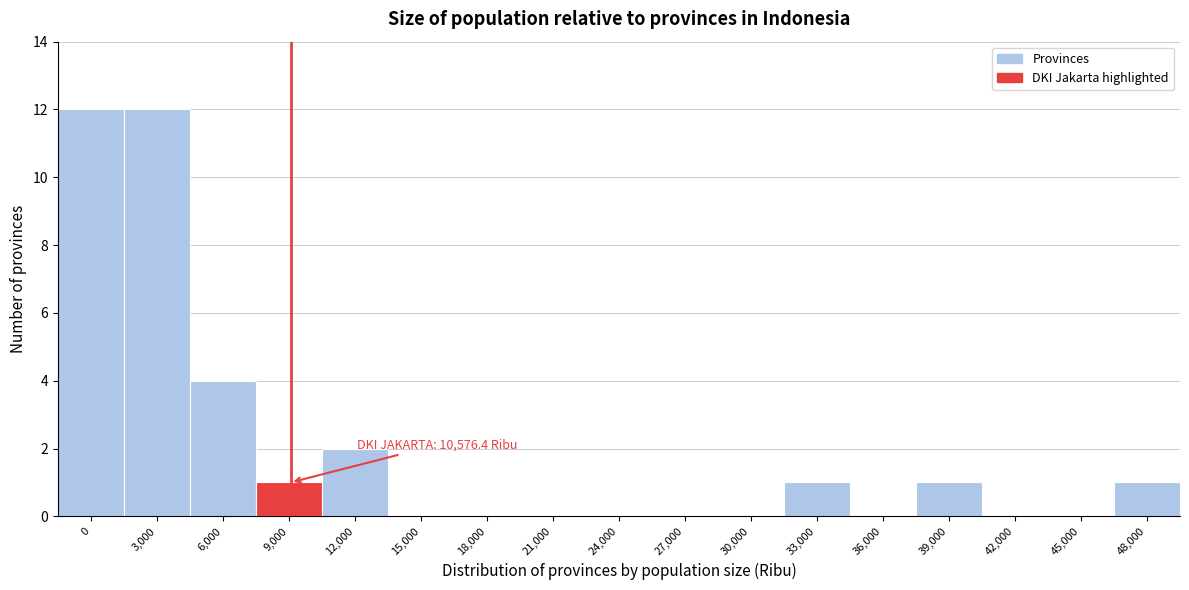

Reading left to right, extract all data points from this chart.

0=12	3,000=12	6,000=4	9,000=1	12,000=2	15,000=0	18,000=0	21,000=0	24,000=0	27,000=0	30,000=0	33,000=1	36,000=0	39,000=1	42,000=0	45,000=0	48,000=1